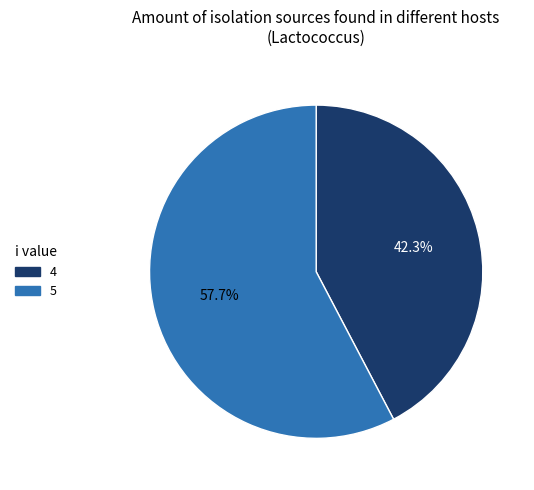

What percentage do 5 and 4 together represent?

100.0%